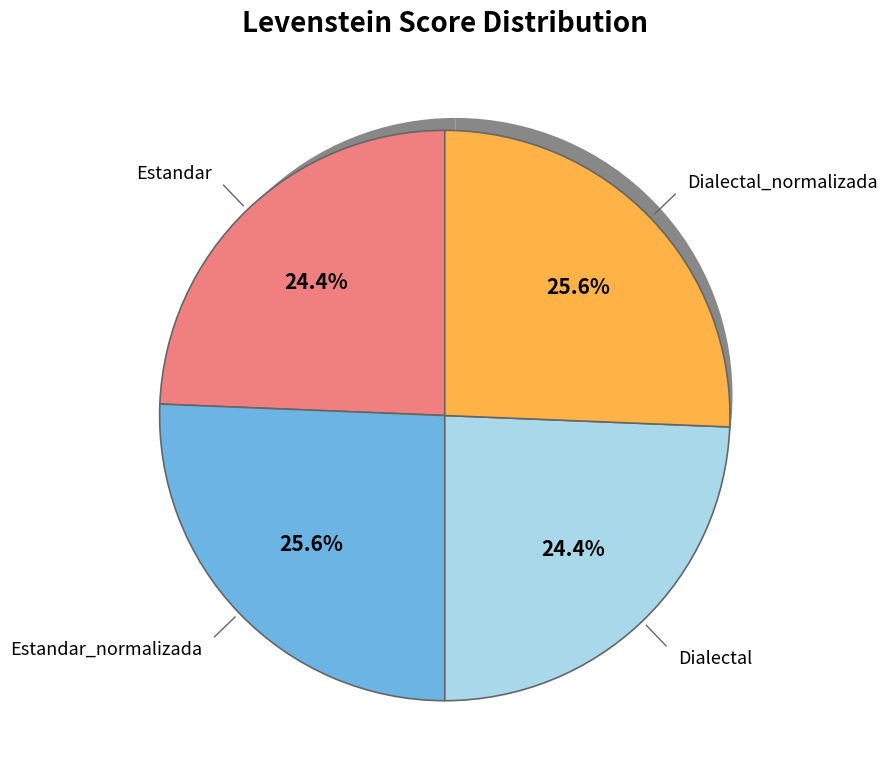

To the nearest percent, what is the difference between the largest and smallest slice percentages?

1%